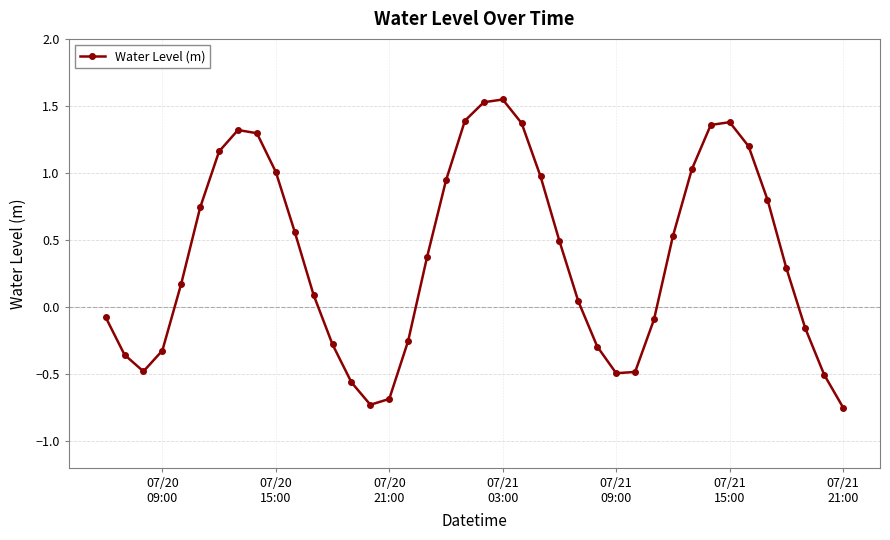

How many values are below zero?

16